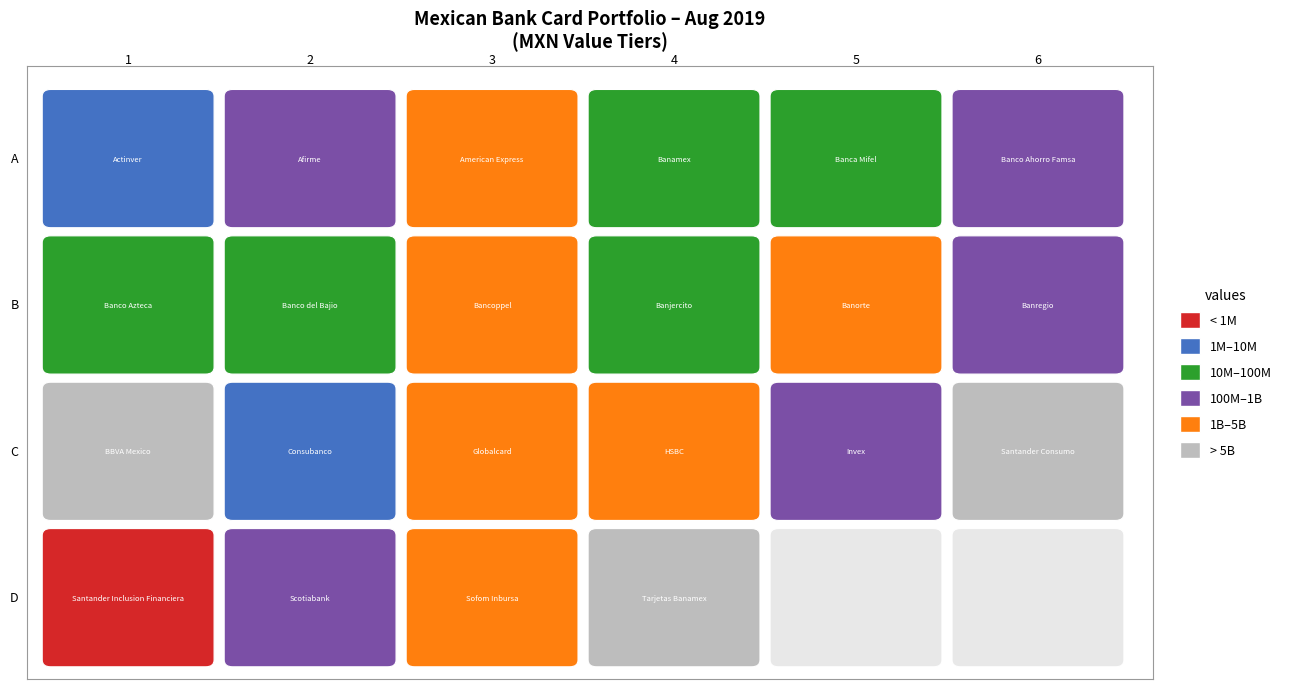

What is the difference between the second highest and second lowest values?

9098658445.0